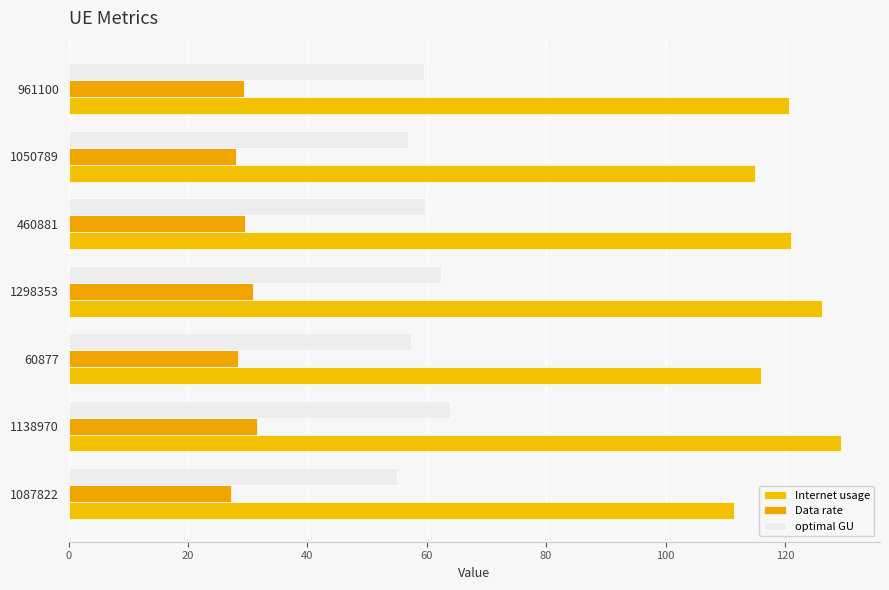

What is the difference between the maximum and minimum values in the Internet usage series?

18.0